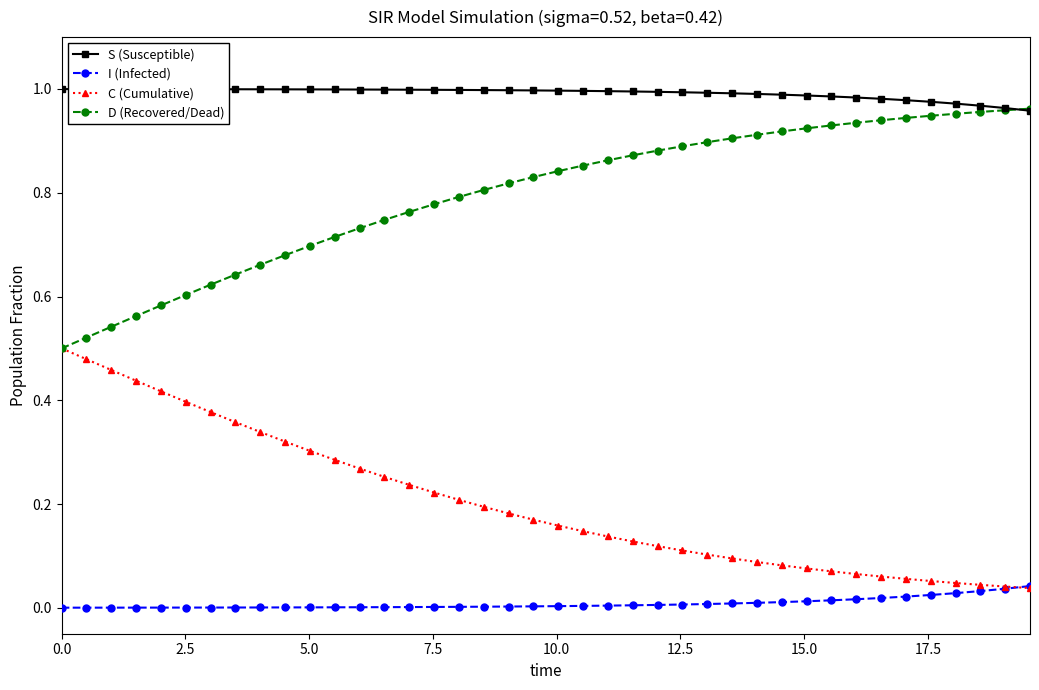

True or false: I (Infected) and D (Recovered/Dead) intersect in this chart.

False